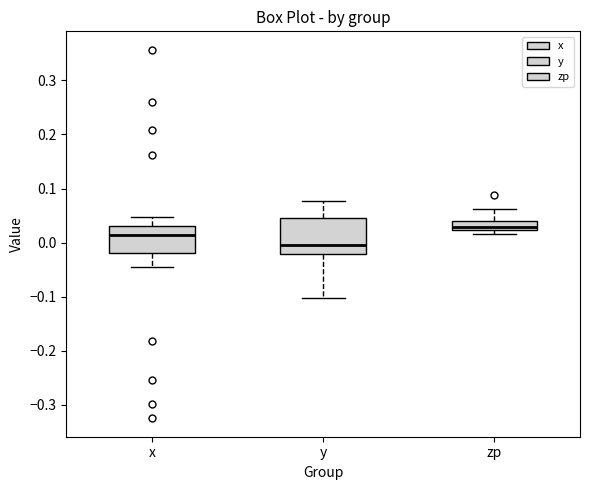

Reading left to right, read every box against the y-axis: the position of its median line, the range the box covers, and the ends of its whiskers. The values are not printed on the chart, so give them approximately, as read against the axis.

x: median 0.01, box -0.02 to 0.03, whiskers -0.04 to 0.05
y: median 0.00, box -0.02 to 0.05, whiskers -0.10 to 0.08
zp: median 0.03, box 0.02 to 0.04, whiskers 0.02 (below the box's lower edge) to 0.06